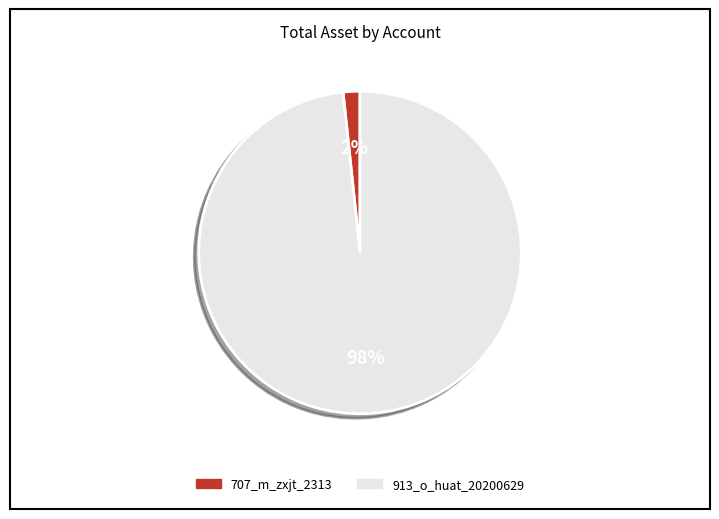

To the nearest percent, what is the average slice percentage?

50%